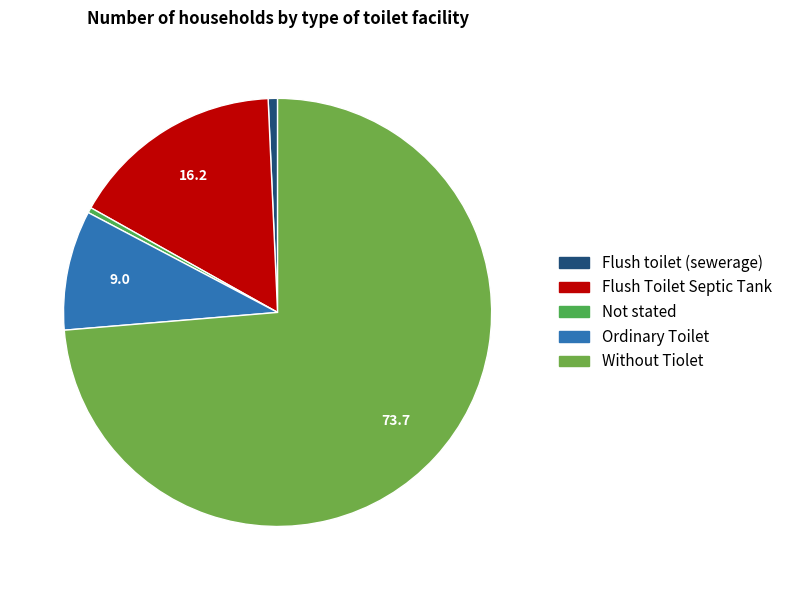

Is there any slice that represents more than half of the pie?

Yes